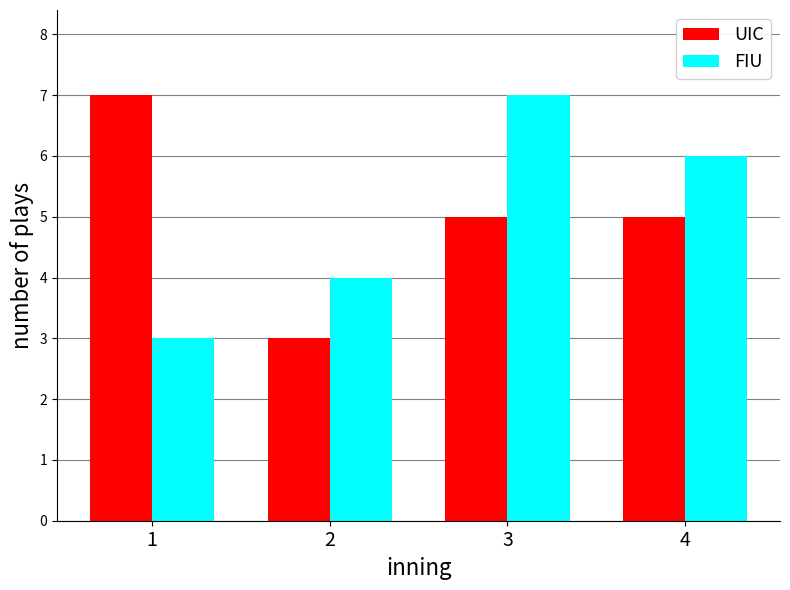

Reading left to right, extract all data points from this chart.

UIC: 7	3	5	5
FIU: 3	4	7	6